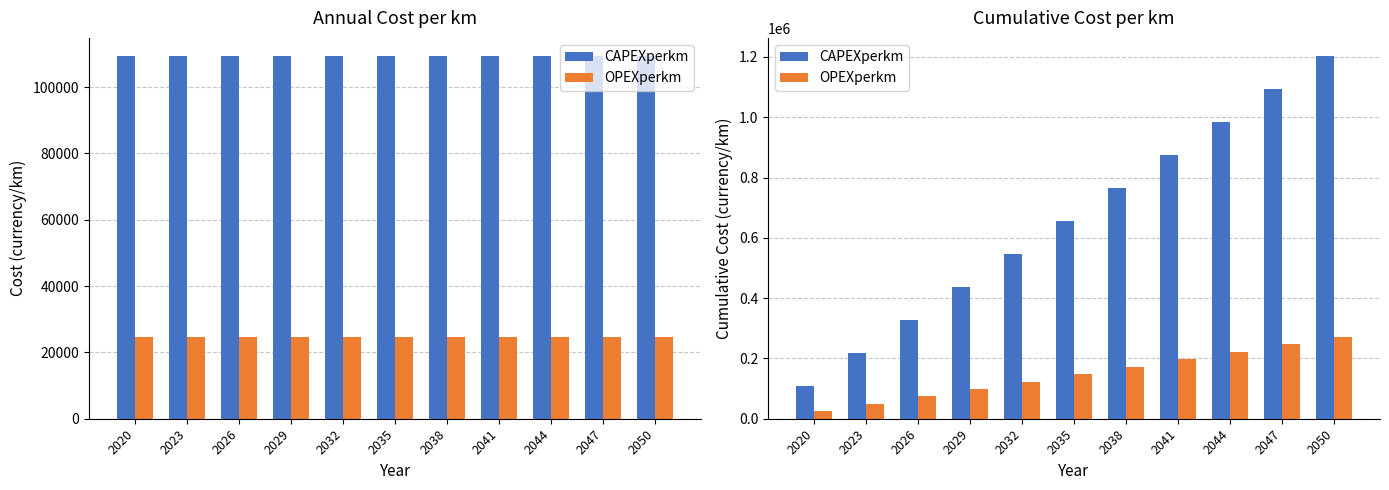

At which category does the chart reach its peak across all series?

2050